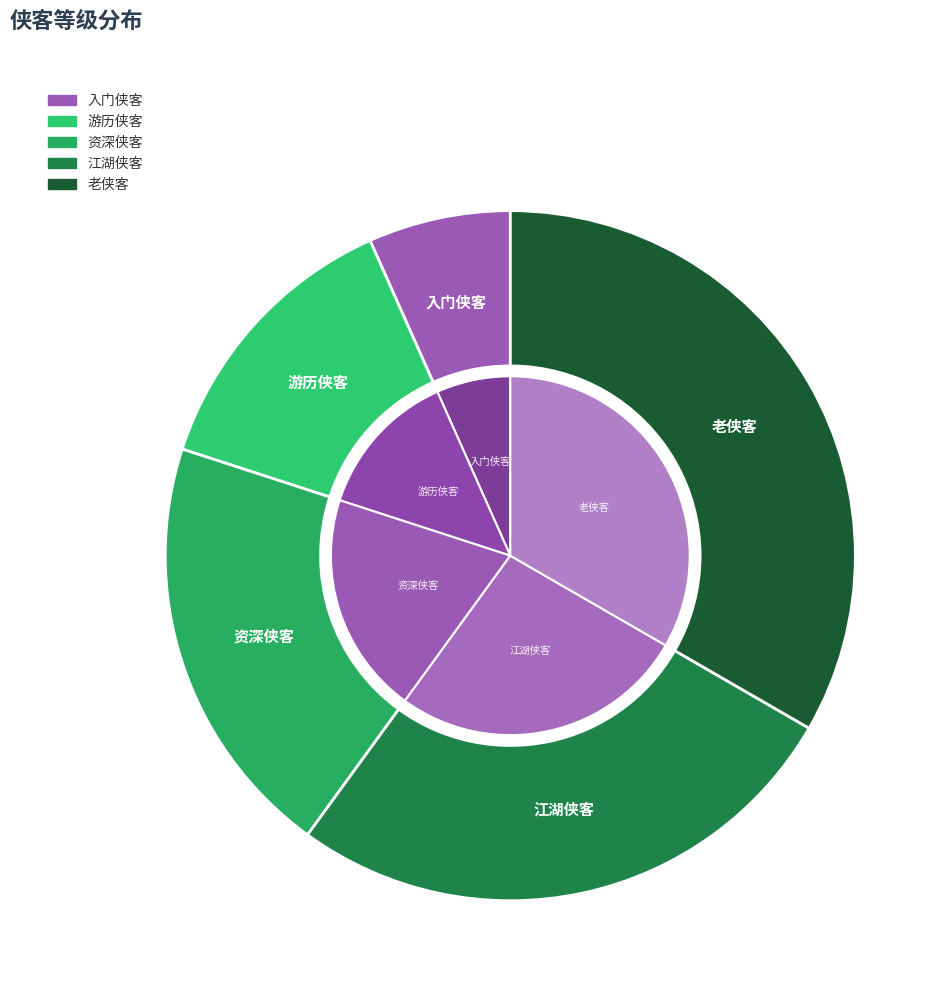

Is there any slice that represents more than half of the pie?

No